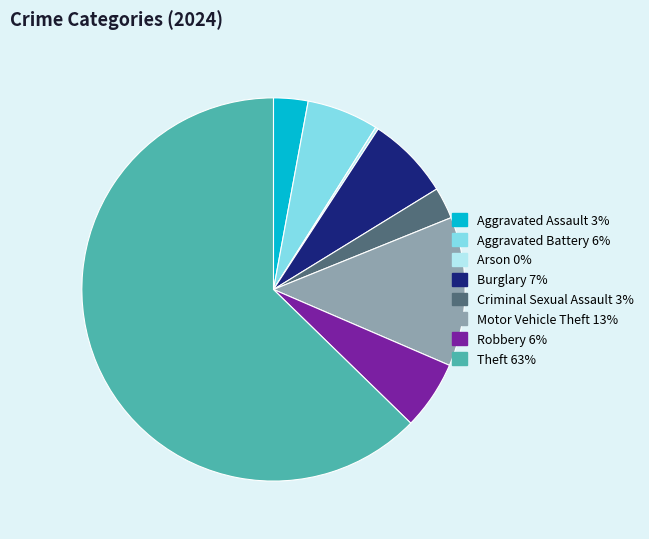

Is Criminal Sexual Assault the majority of the pie?

No